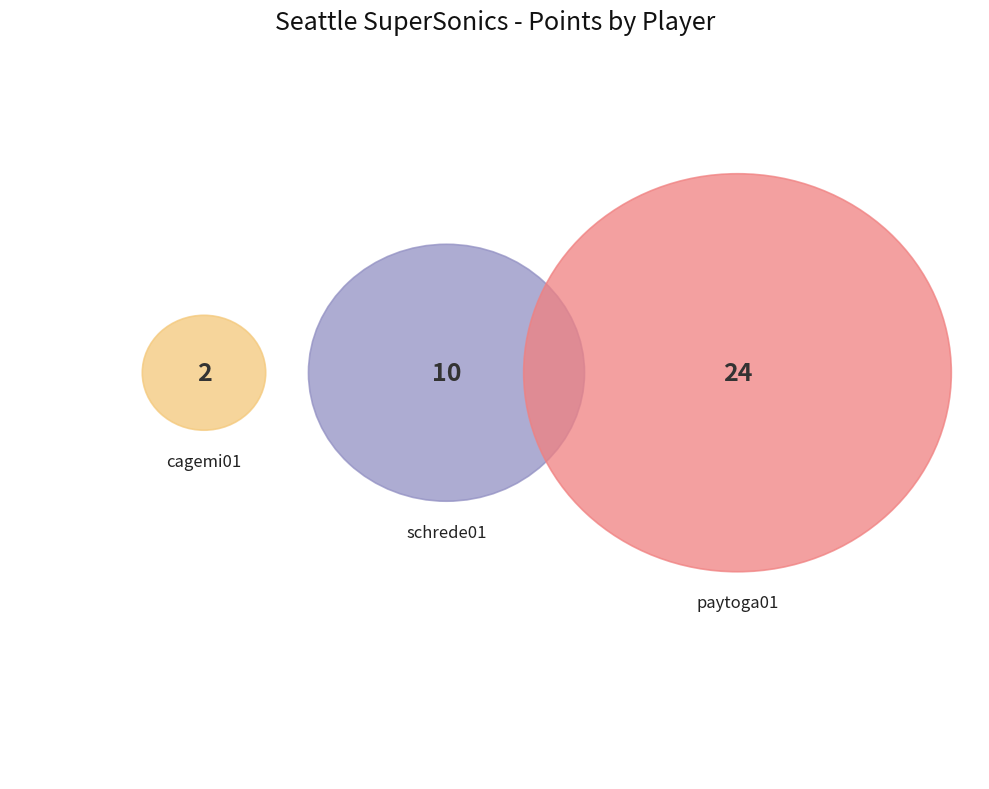

Is it true that piercri01 is 1% of the pie?

False